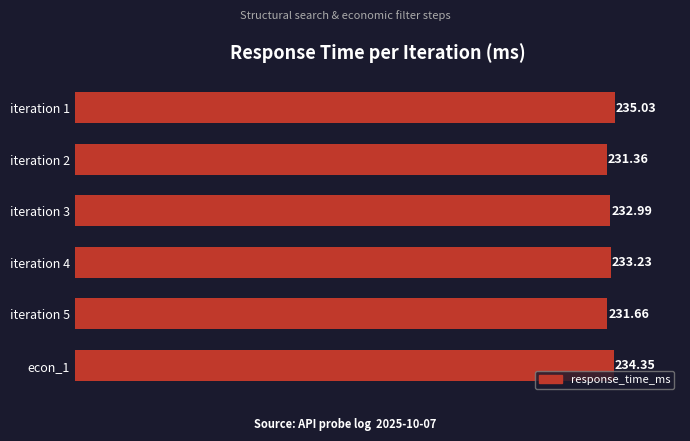

What is the ratio of the value at iteration 1 to the value at iteration 4?

1.0